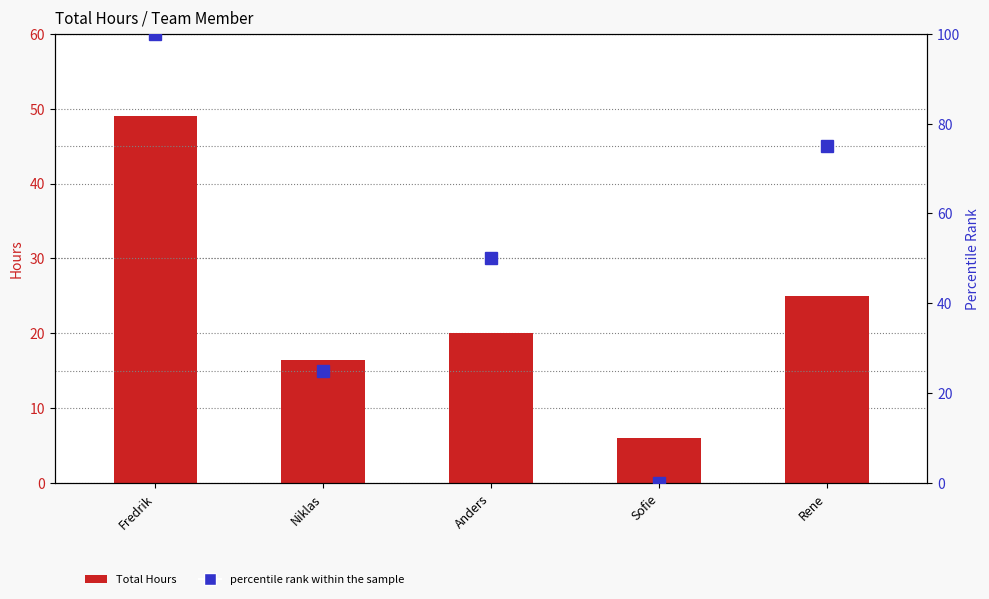

Is it true that percentile rank within the sample equals 71.0 at Anders?

False